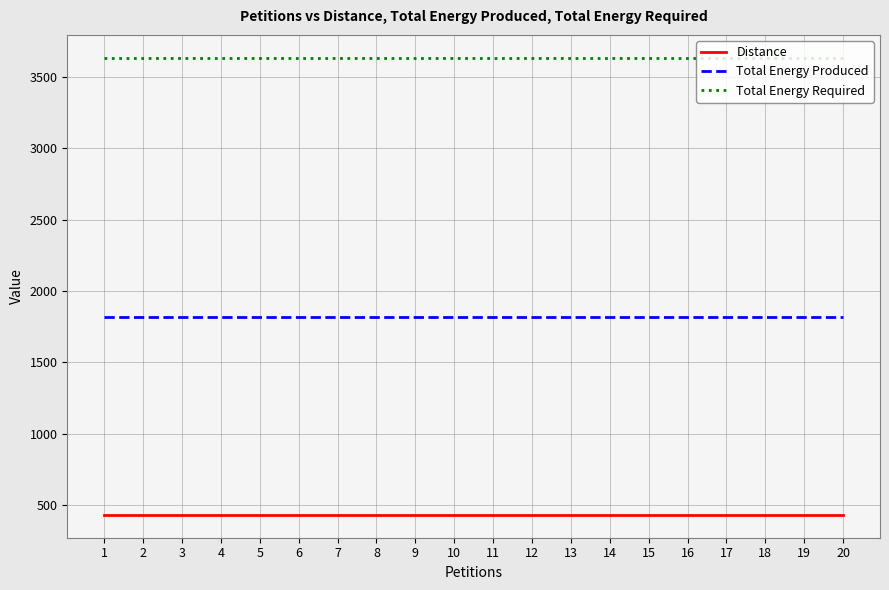

What is the difference between the highest and lowest values at 17?

3203